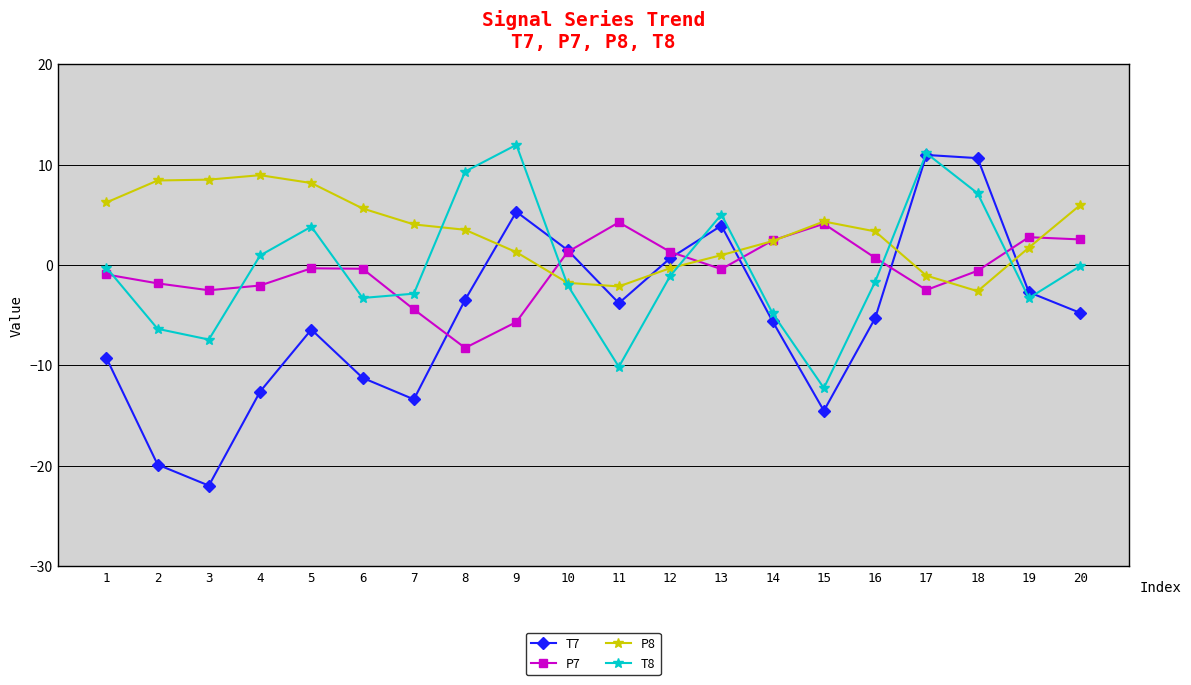

The value of T7 at 4 is -20.0. True or false?

False